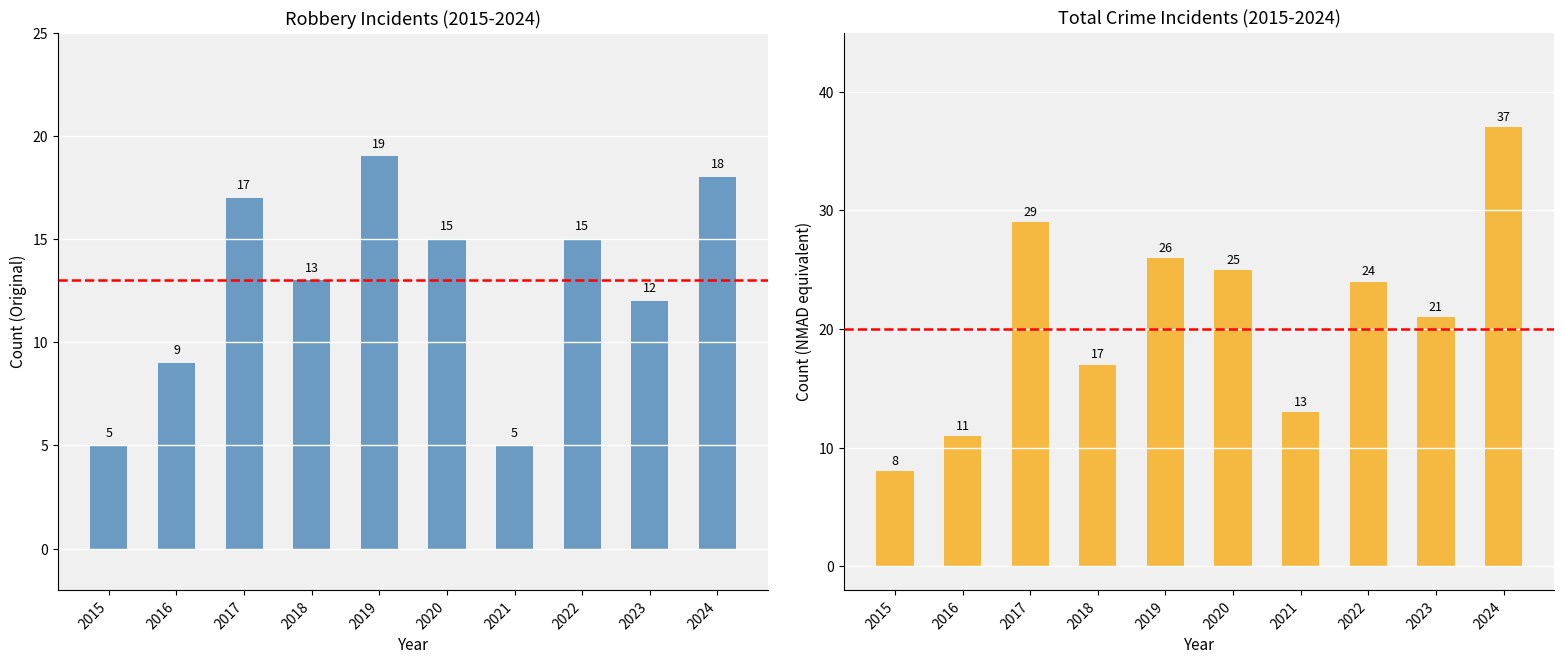

Reading left to right, what are all the values shown in this chart?

Robbery: 2015=5	2016=9	2017=17	2018=13	2019=19	2020=15	2021=5	2022=15	2023=12	2024=18
Total: 2015=8	2016=11	2017=29	2018=17	2019=26	2020=25	2021=13	2022=24	2023=21	2024=37